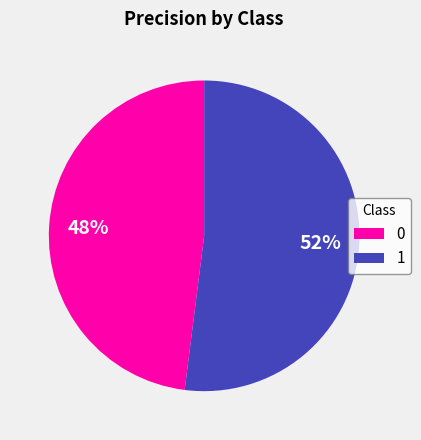

What percentage is the 1 slice, to the nearest percent?

52%